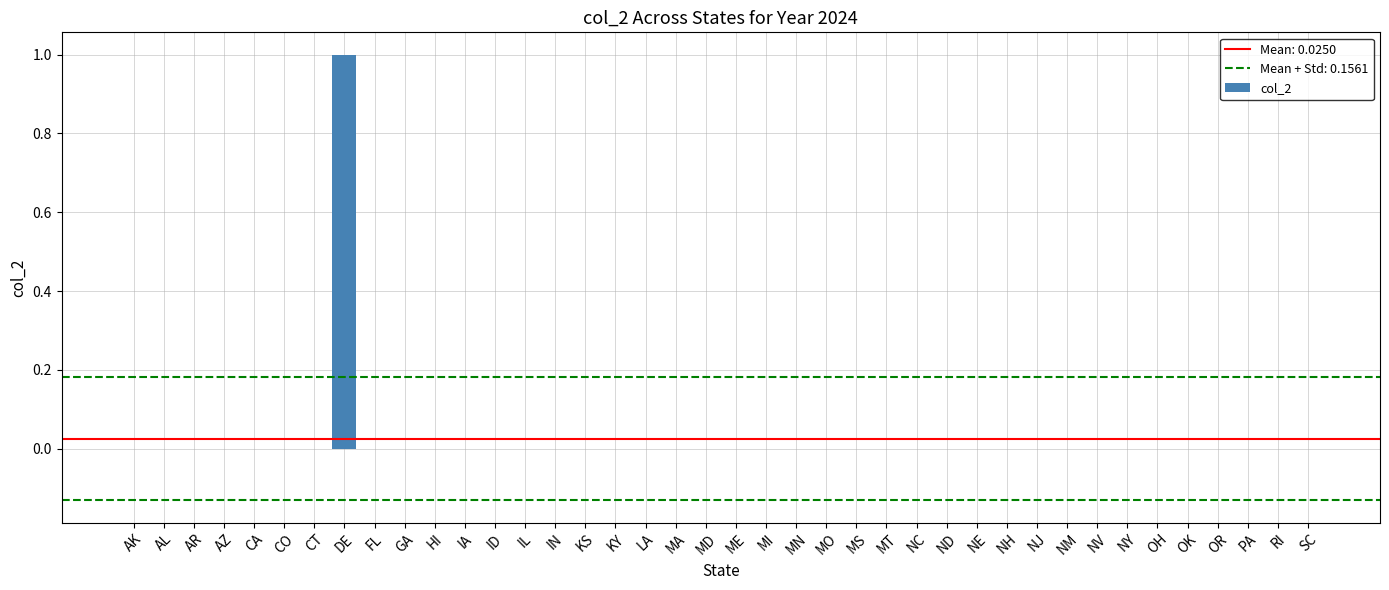

Which has a higher value, DE or ND?

DE